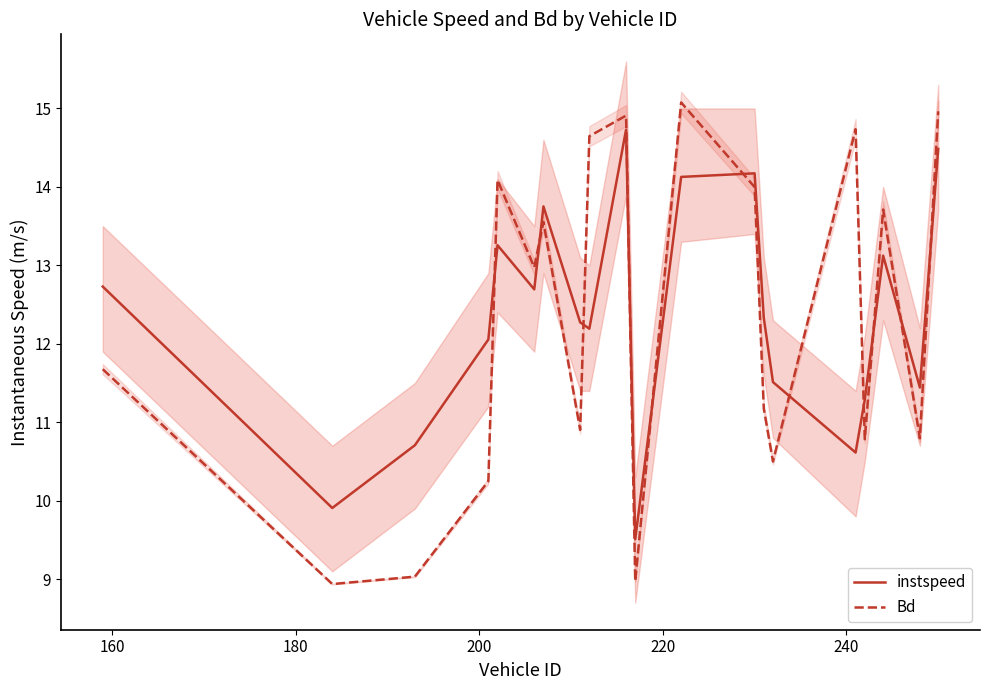

True or false: instspeed and Bd cross at least once.

True